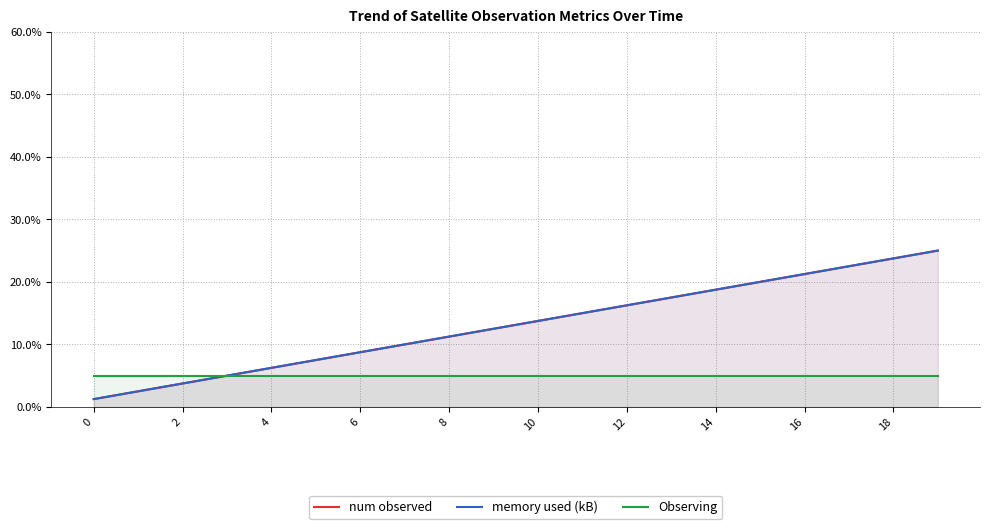

True or false: Observing and num observed intersect in this chart.

False